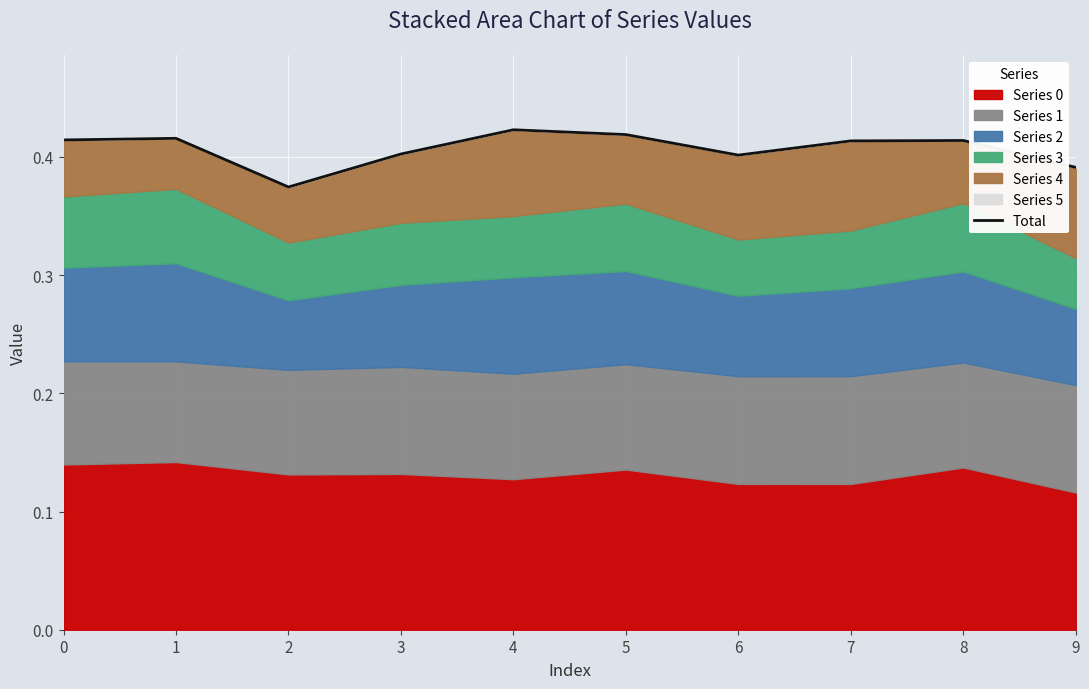

Which category has the lowest value across all series?

2